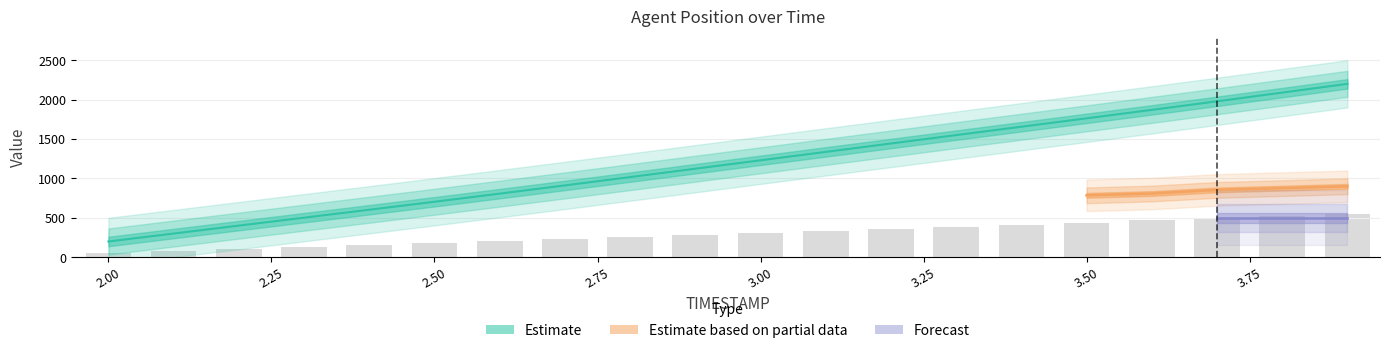

What is the label of the 17th bar from the right?

2.3